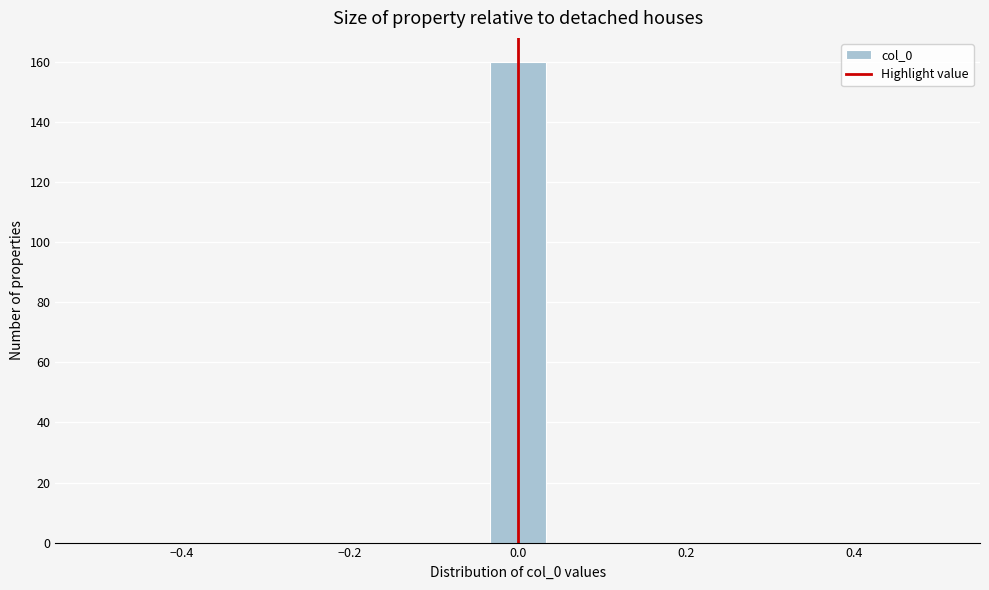

Read against the x-axis, roughly where is the centre of the tallest bar?

0.00